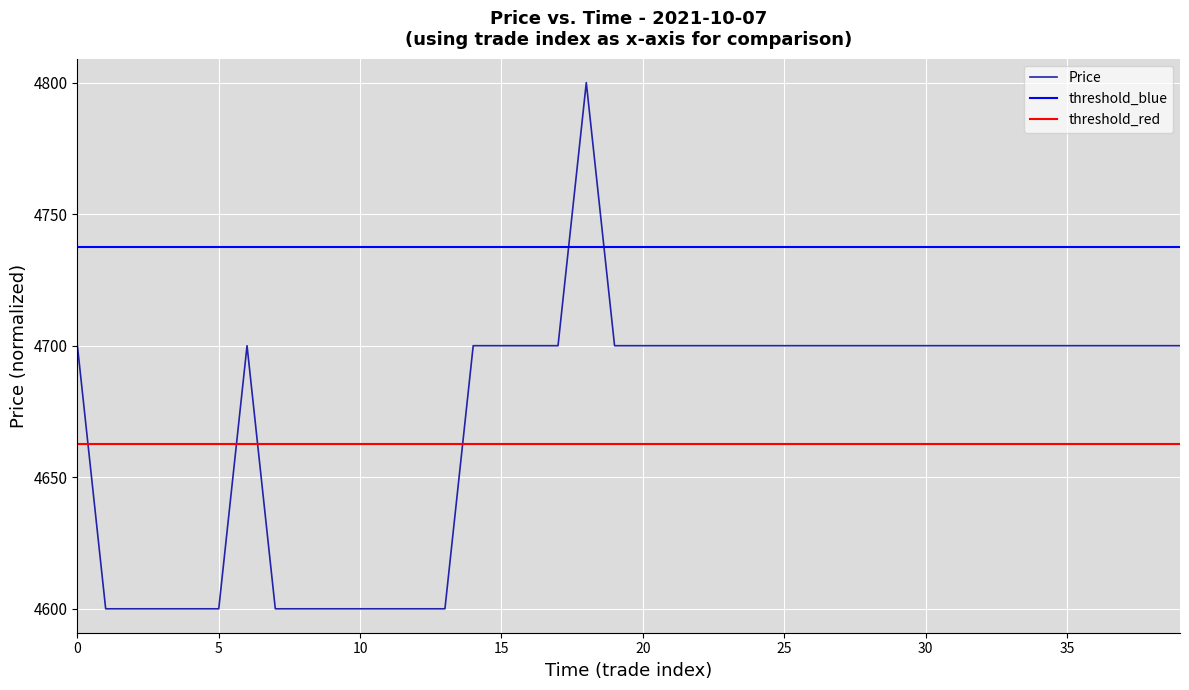

What are all the series names shown in the legend?

Price, threshold_blue, threshold_red